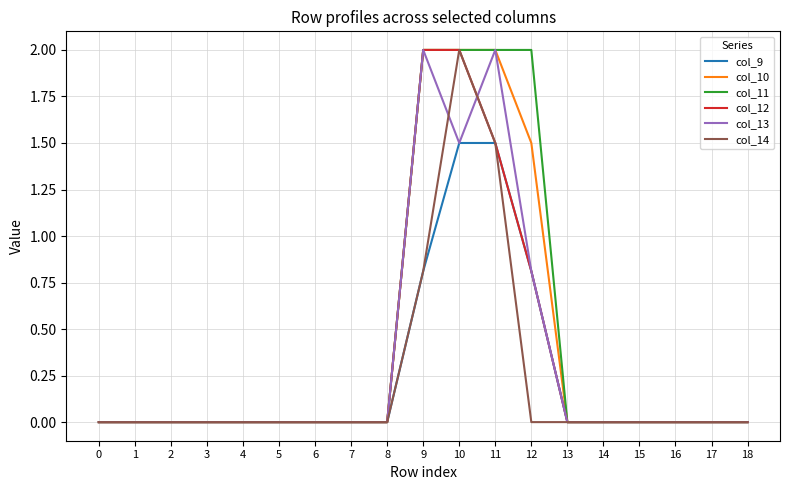

What is the greatest value displayed?

2.0